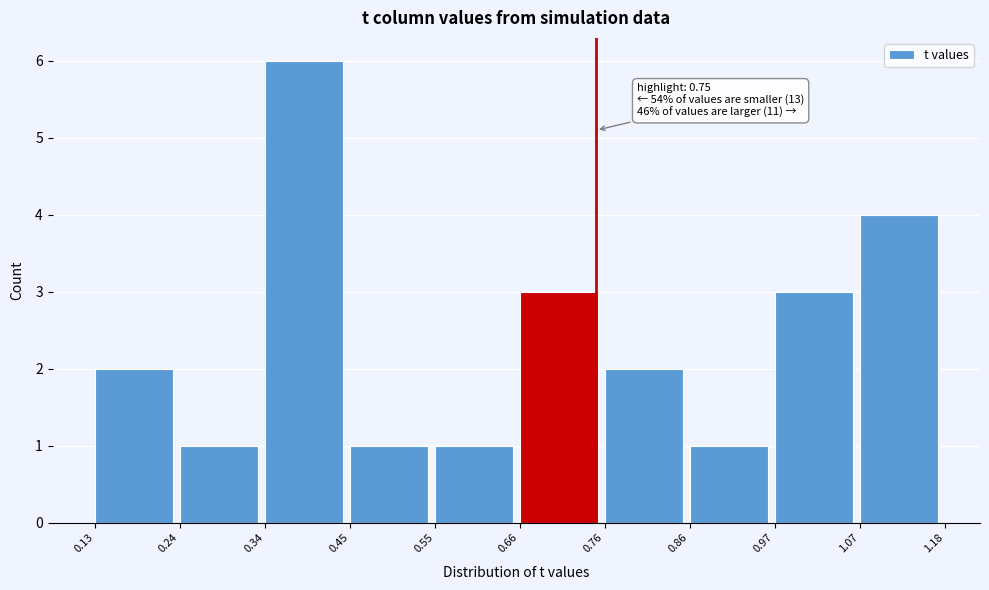

Which range on the x-axis has the tallest bar?

0.34 to 0.45